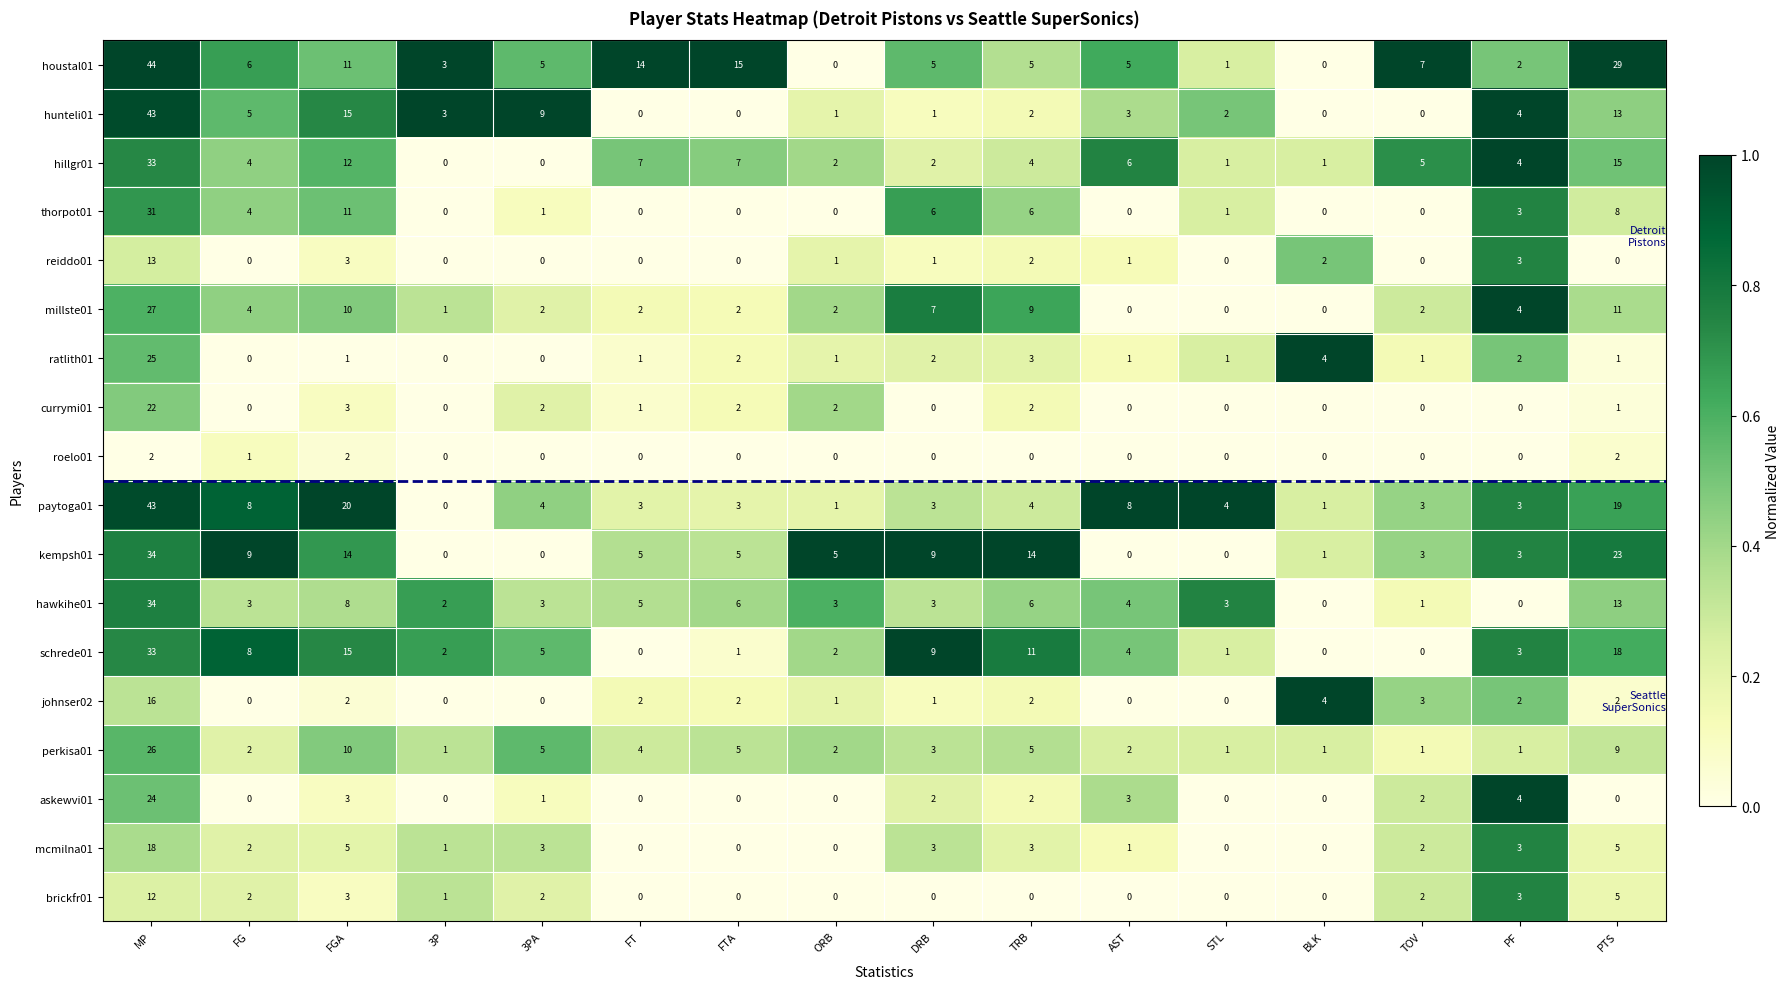

The perkisa01 series shows 10 at FGA. True or false?

True